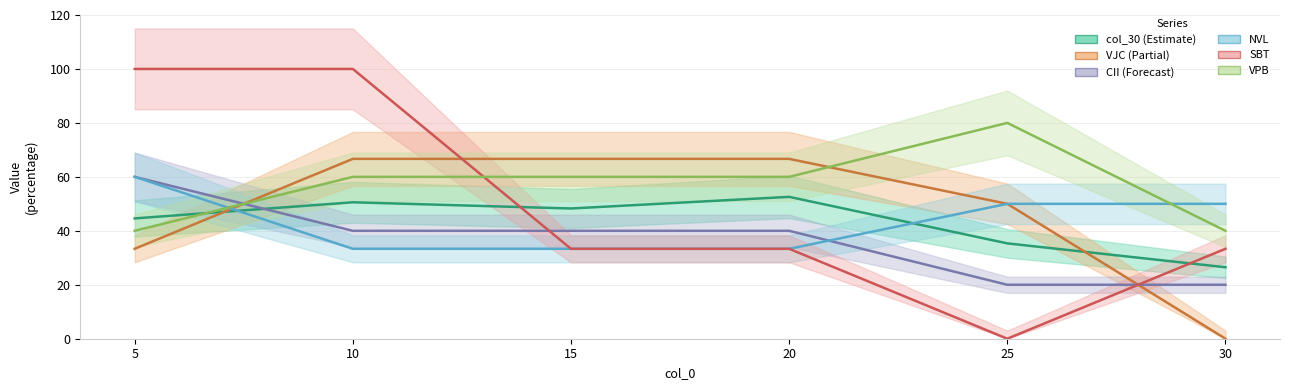

Reading right to left, list all the values displayed in this chart.

col_30: 26.5	35.3	52.6	48.3	50.6	44.6
VJC: 0.0	50.0	66.7	66.7	66.7	33.3
CII: 20.0	20.0	40.0	40.0	40.0	60.0
NVL: 50.0	50.0	33.3	33.3	33.3	60.0
SBT: 33.3	0.0	33.3	33.3	100.0	100.0
VPB: 40.0	80.0	60.0	60.0	60.0	40.0